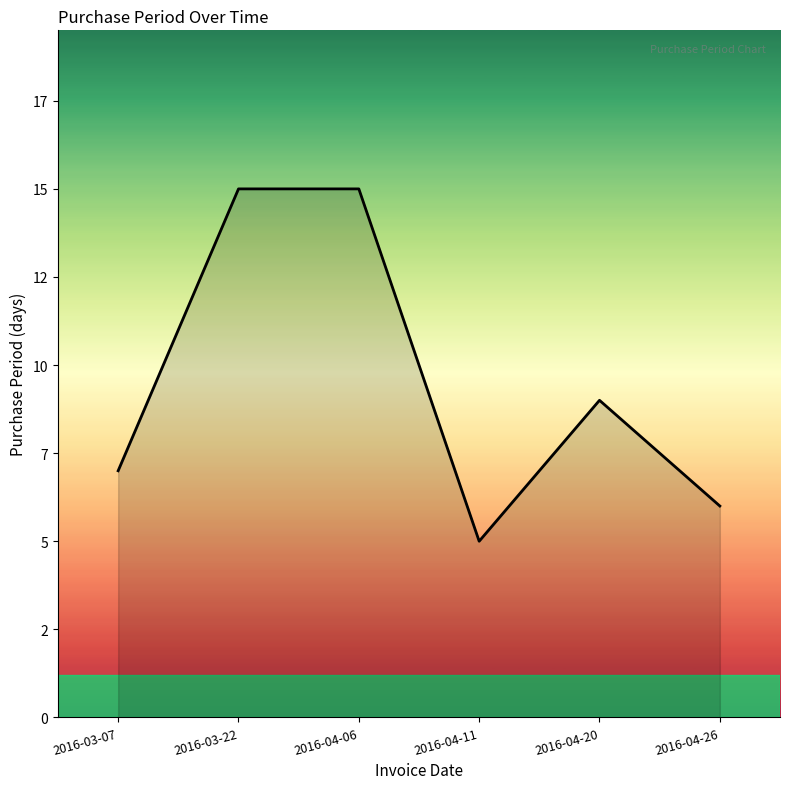

Does the chart display data point markers on the line(s)?

No